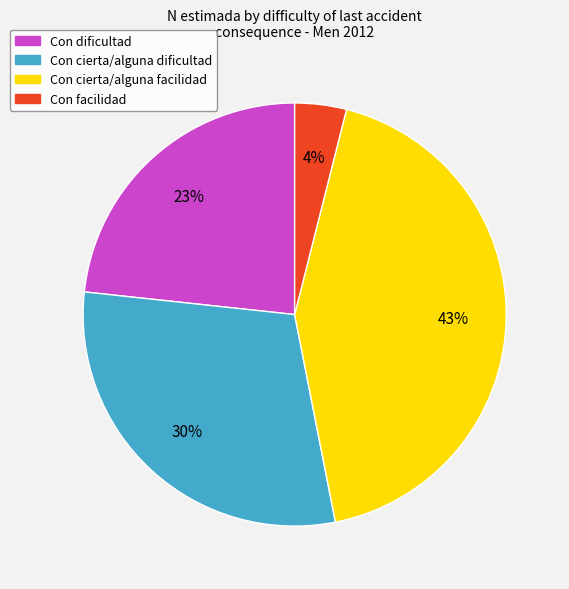

How many slices are in this pie chart?

4